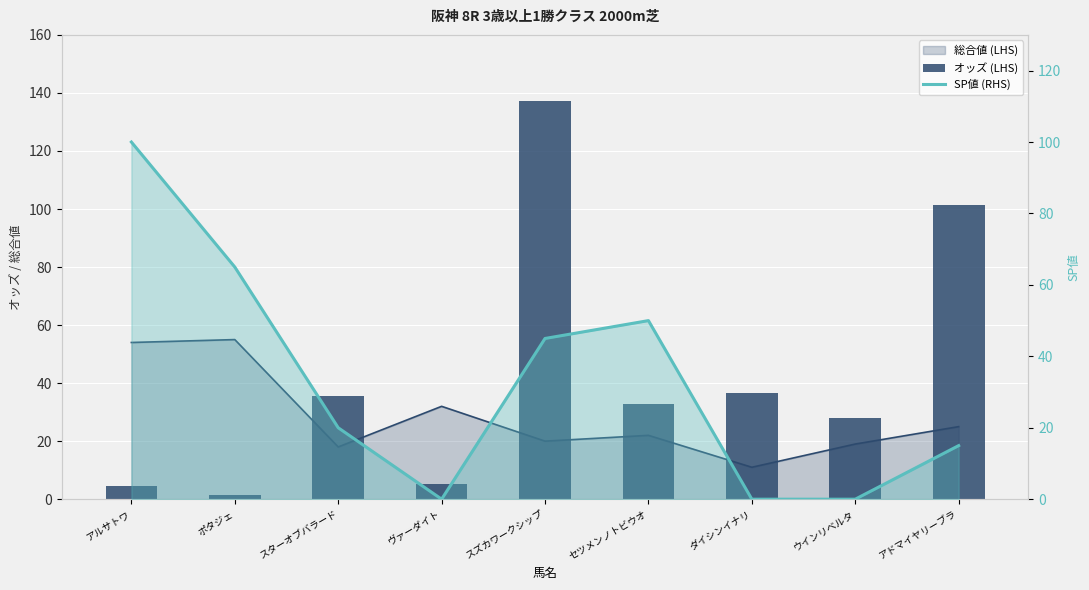

What is the spread (max minus min) of values at ポタジェ?

63.6